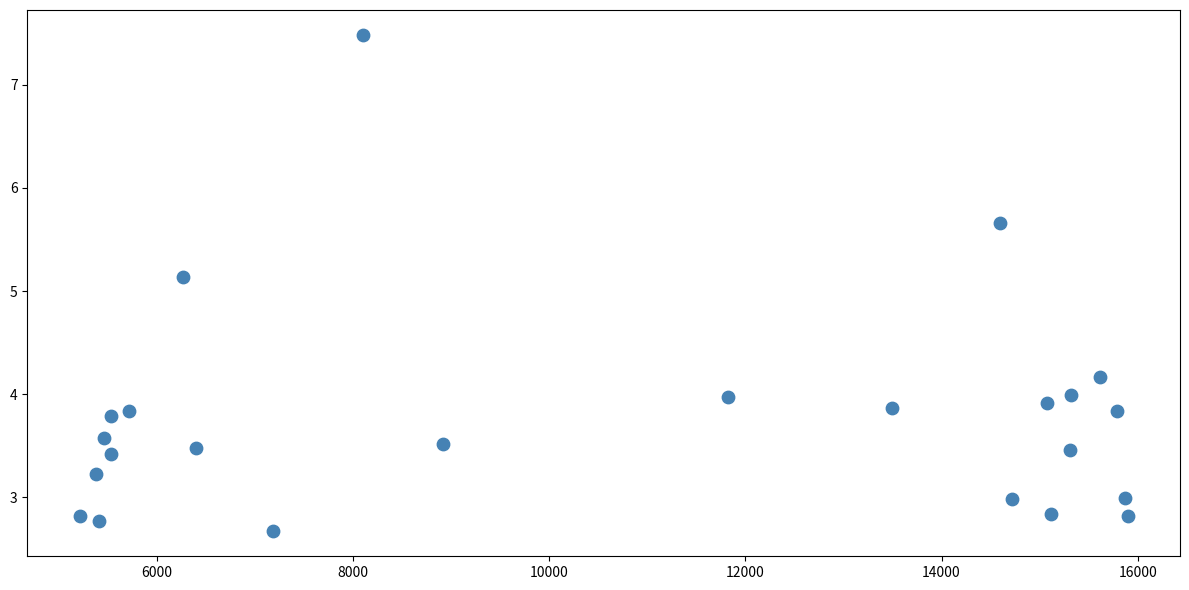

What Y value in the scatter plot is closest to 5?

5.1